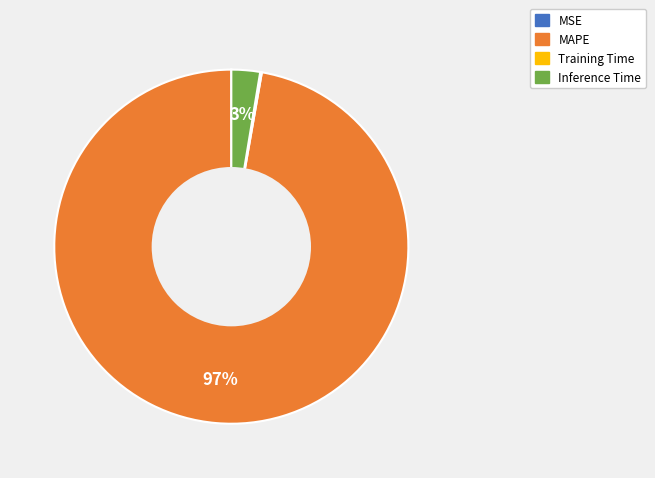

Which slice is the largest?

MAPE